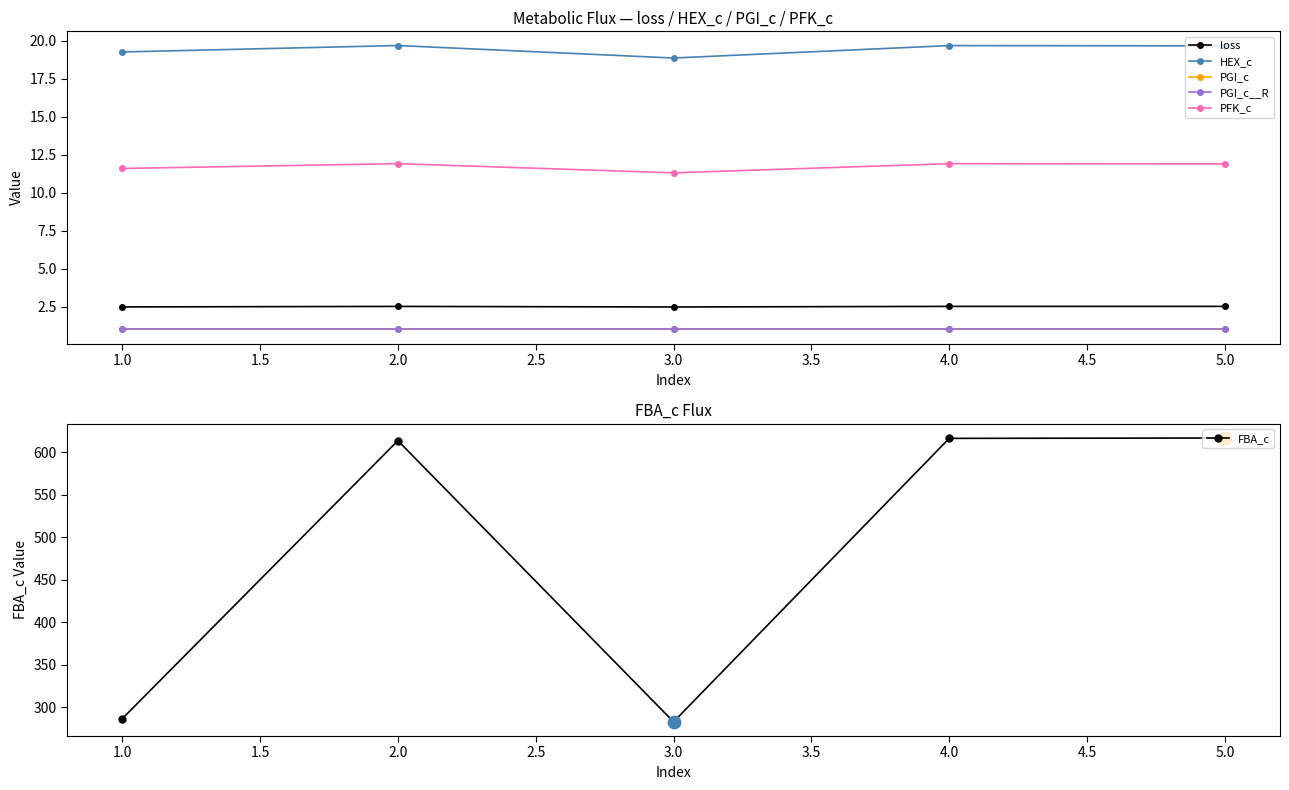

At how many categories does at least one series exceed 289?

3